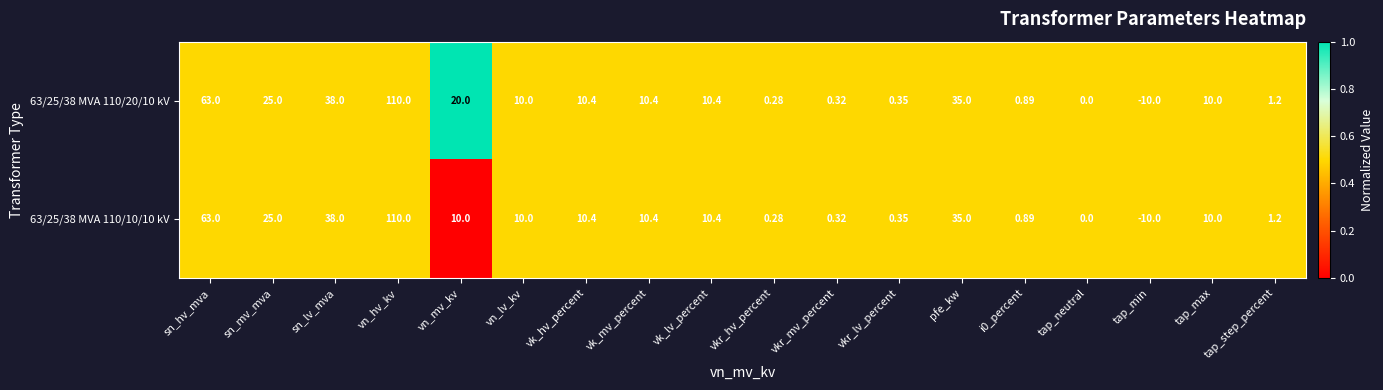

Where is 63/25/38 MVA 110/10/10 kV nearest to the value 50?

sn_lv_mva